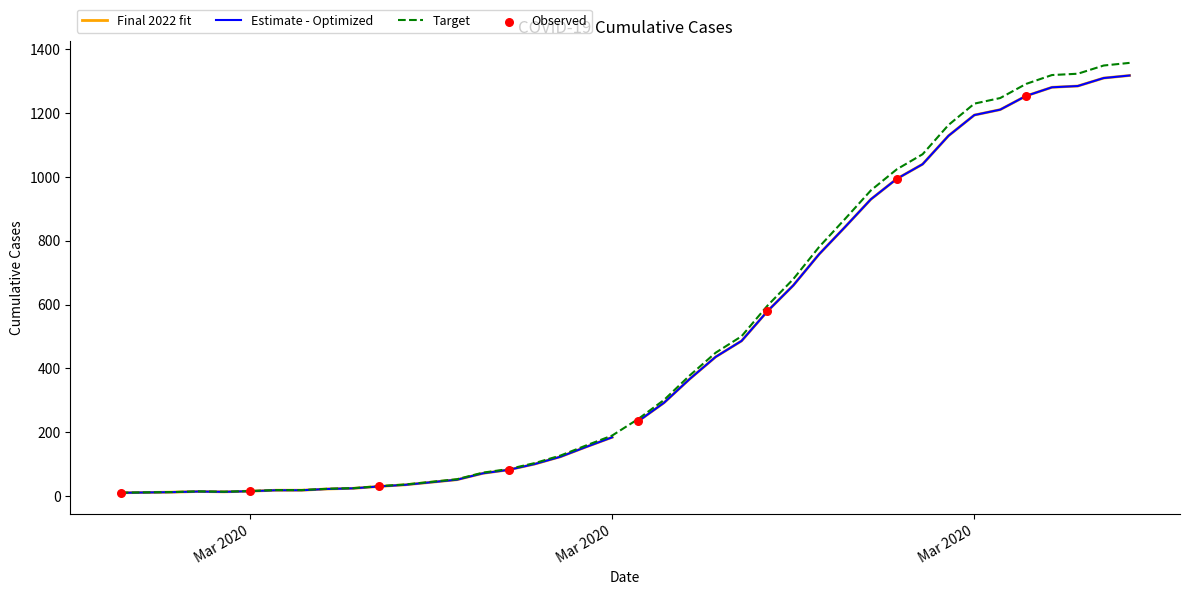

Approximately how many times larger is the value at 2020-03-06 compared to 2020-03-10?

0.5